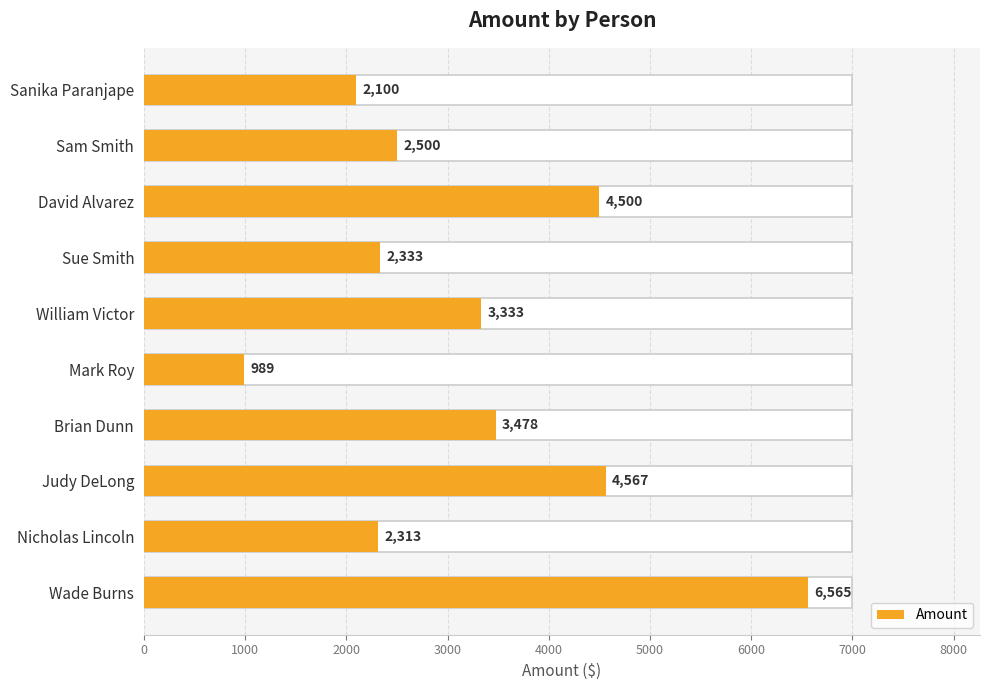

Reading left to right, extract all data points from this chart.

2100	2500	4500	2333	3333	989	3478	4567	2313	6565